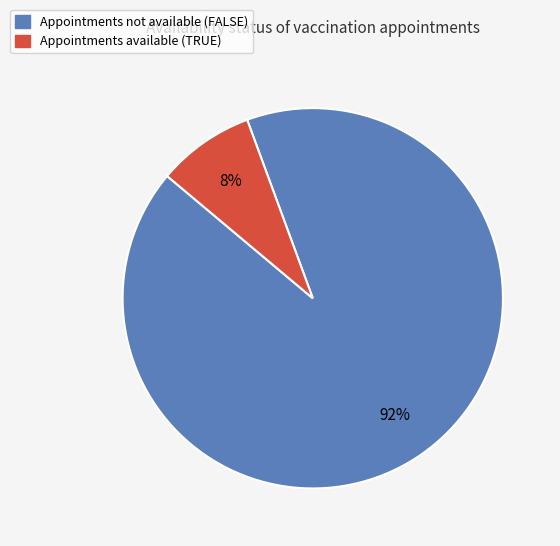

Is there a majority slice in this chart?

Yes